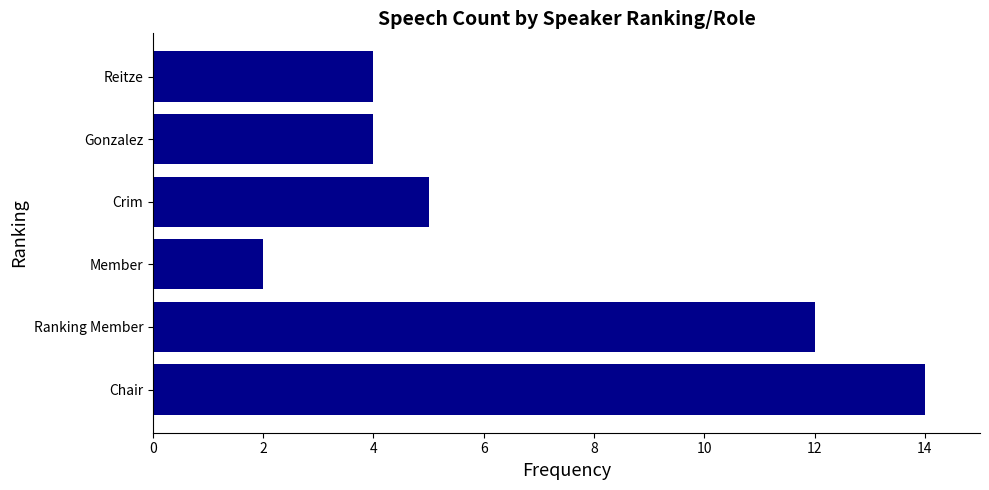

How many distinct data groups are displayed?

1